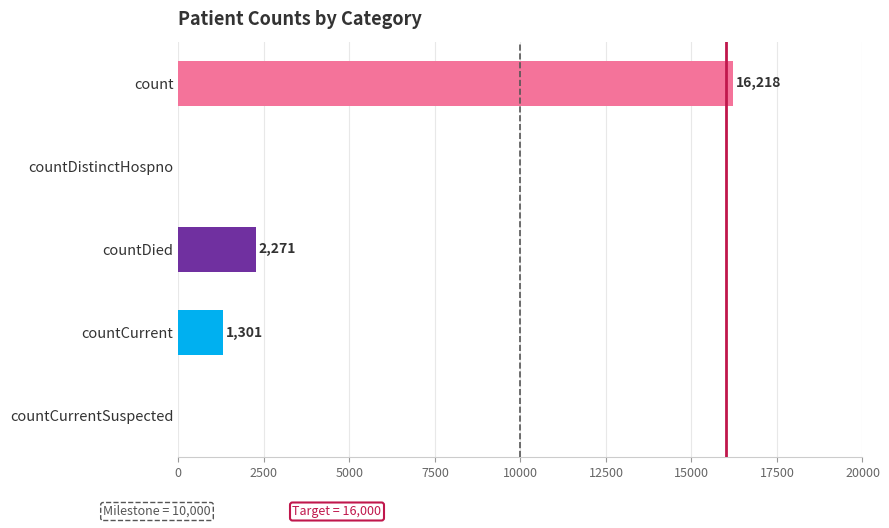

True or false: the data shows 1301 at countCurrent.

True